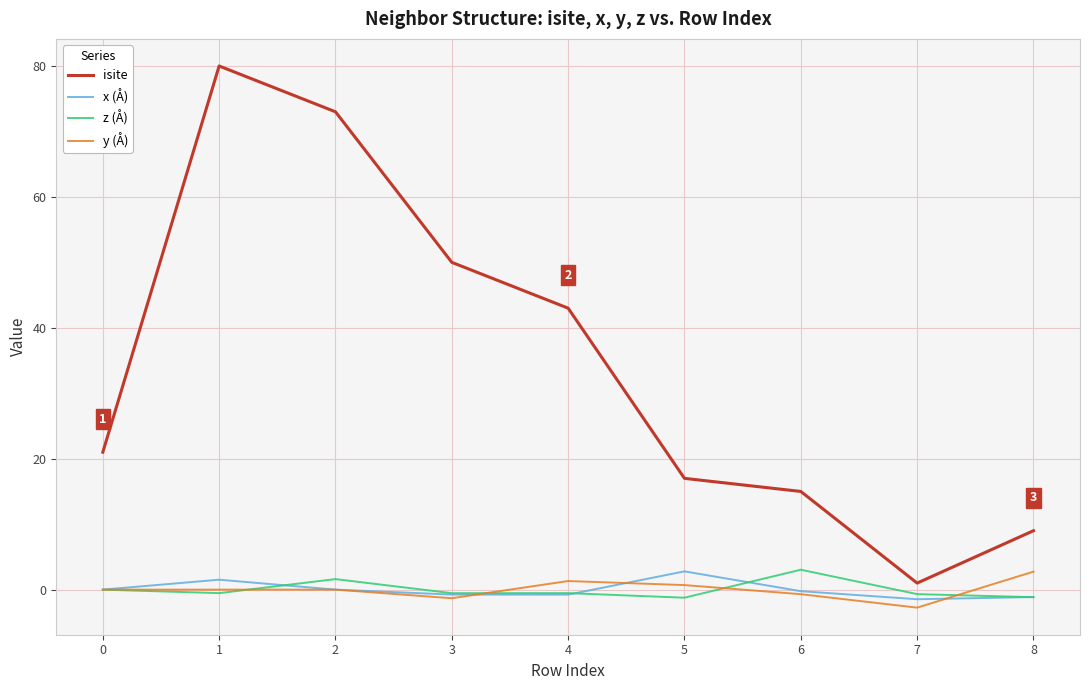

What is the spread (max minus min) of values at 0?

21.0